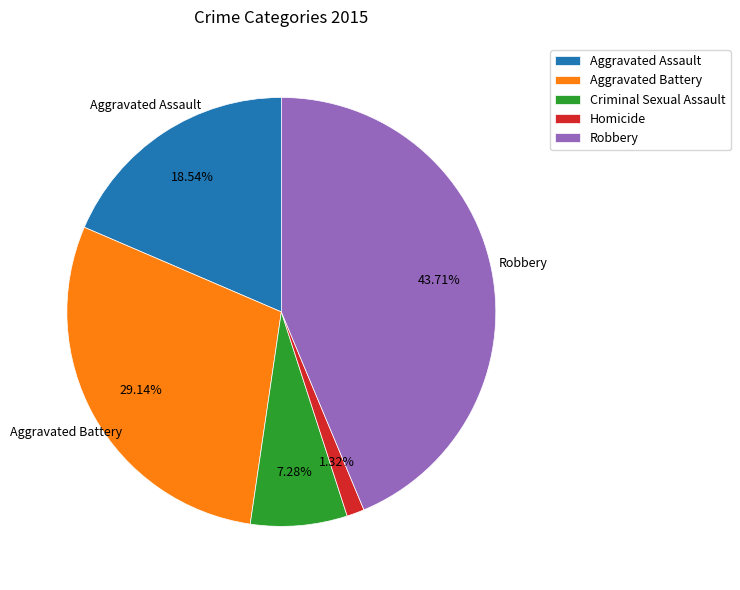

Which slice is the largest?

Robbery